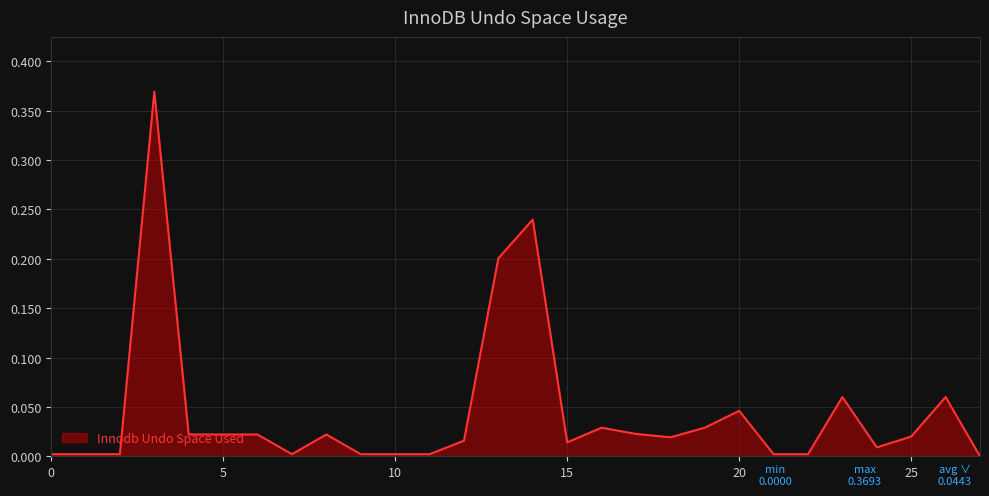

How many lines are shown in the chart?

1